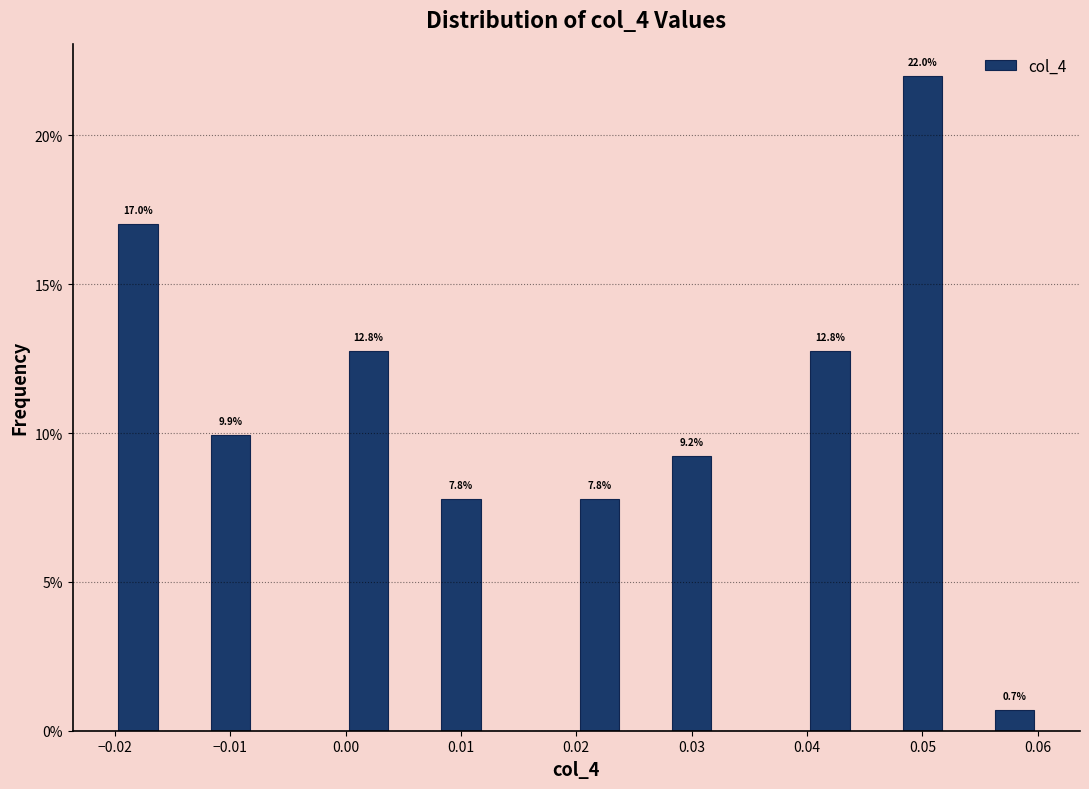

Which range on the x-axis has the tallest bar?

0.048 to 0.052